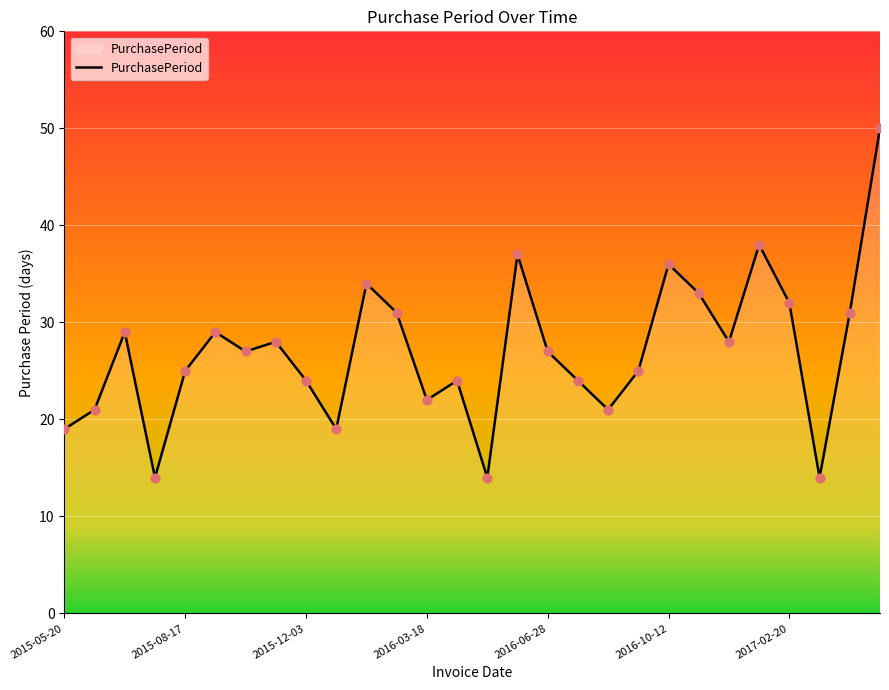

What is the minimum value shown in the chart?

14